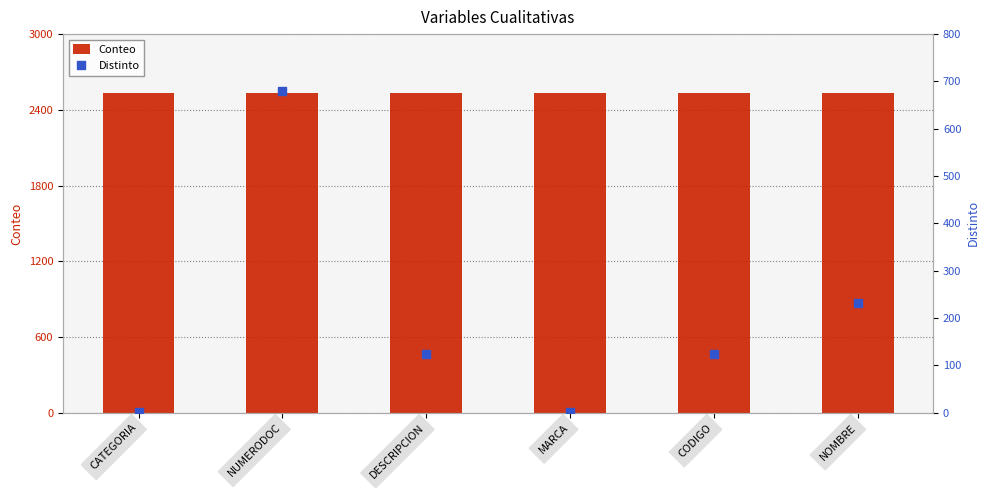

Which series has the widest spread of Y values?

Distinto